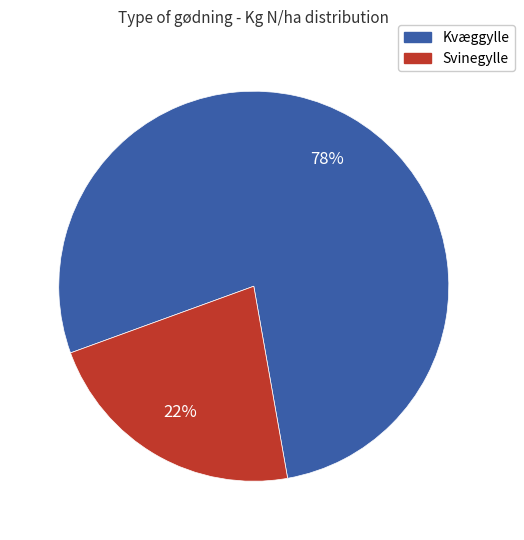

To the nearest percent, what is the average slice percentage?

50%